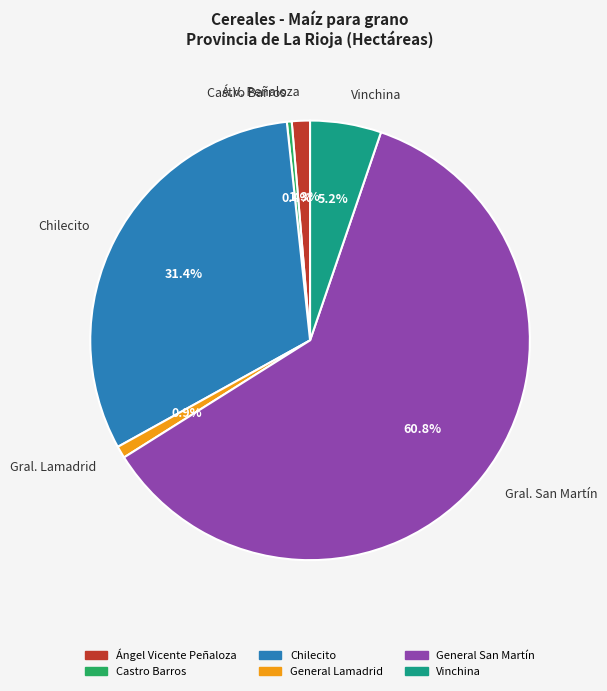

To the nearest percent, what is the combined percentage of Chilecito and Castro Barros?

32%